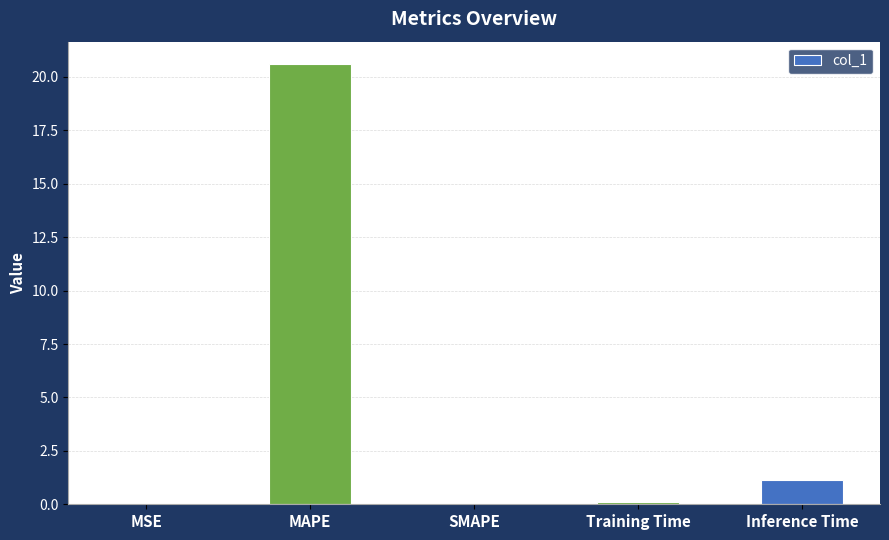

Are the bars horizontal?

No